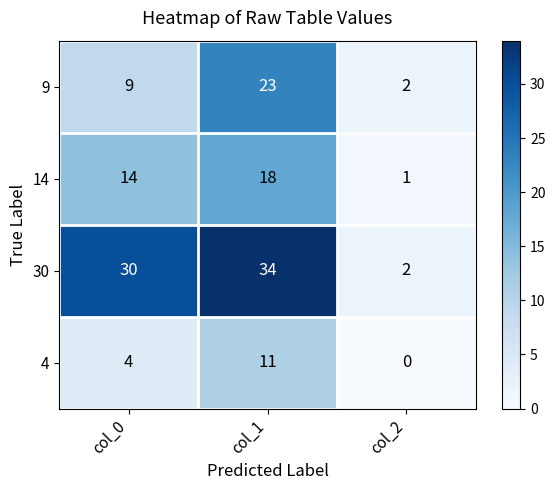

Which series changed the most between col_0 and col_1?

9